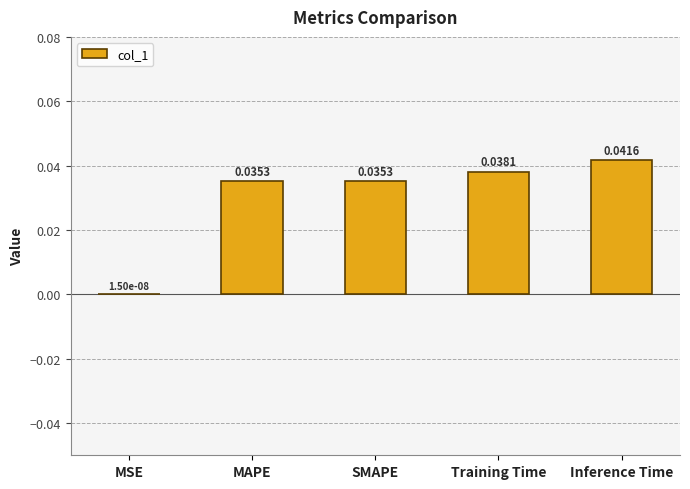

Which label corresponds to the largest value in the chart?

Inference Time